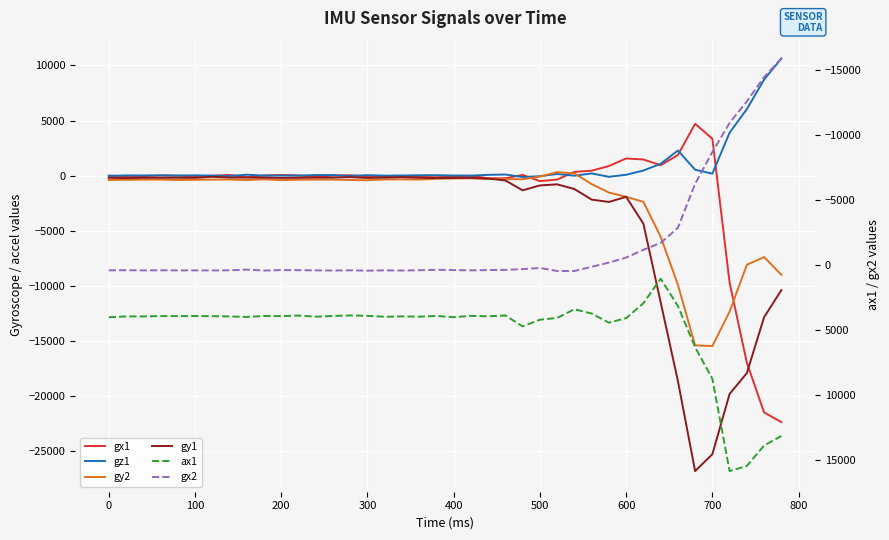

How many values in gx1 are above zero?

17